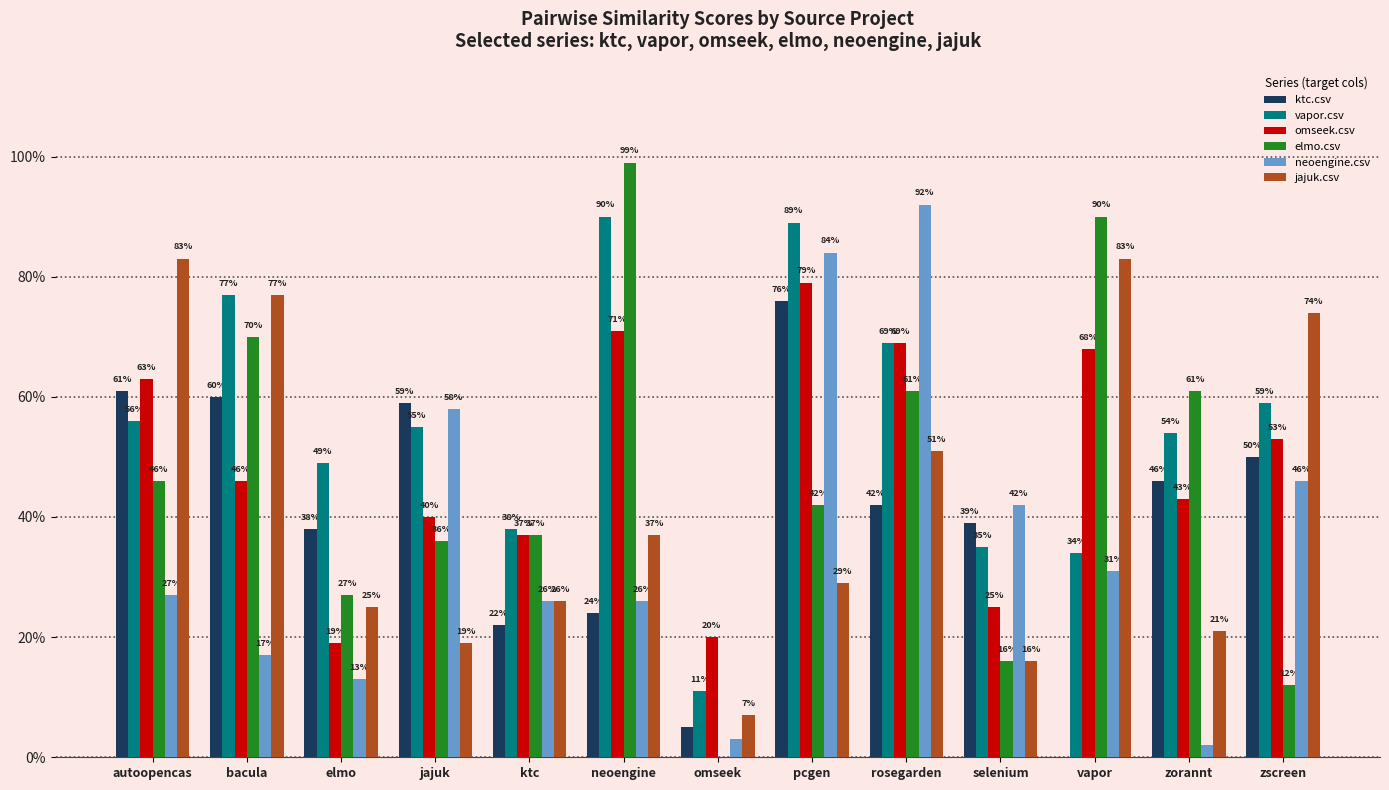

What are all the series names shown in the legend?

ktc.csv, vapor.csv, omseek.csv, elmo.csv, neoengine.csv, jajuk.csv